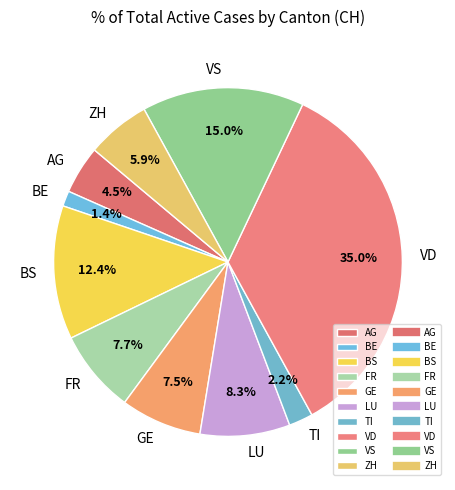

What is the largest slice in the pie chart?

VD